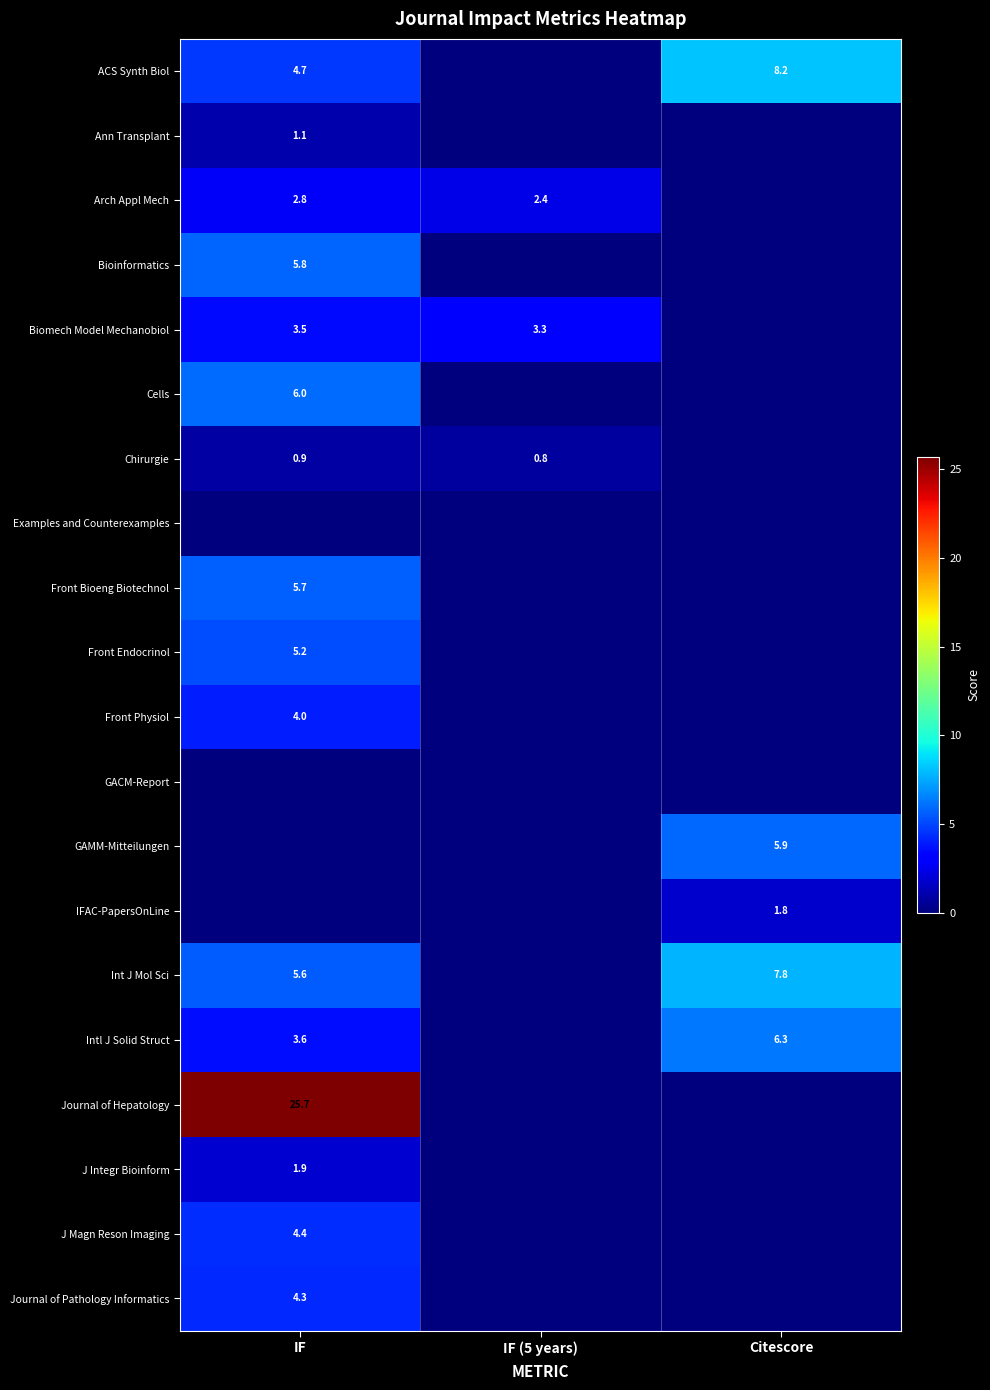

True or false: J Integr Bioinform has a value of 1.9 at IF.

True